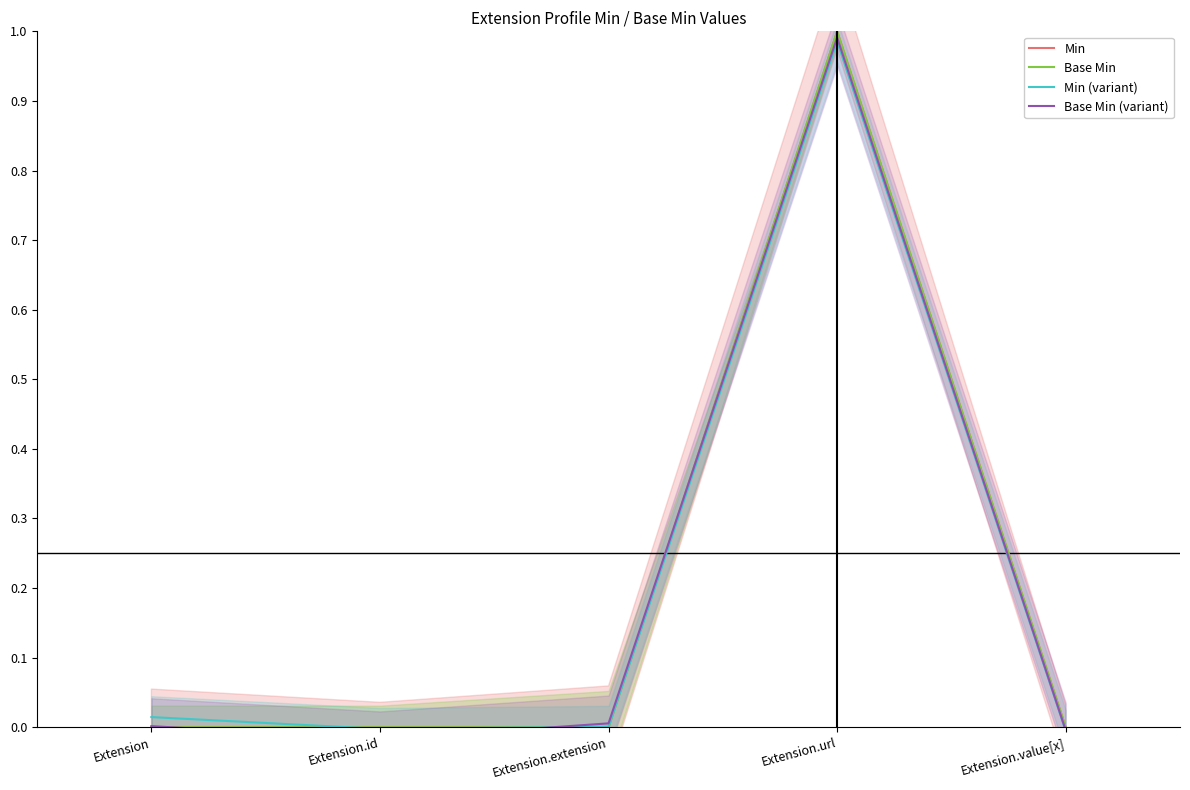

The value of Min (variant) at Extension.id is -0.0. True or false?

False